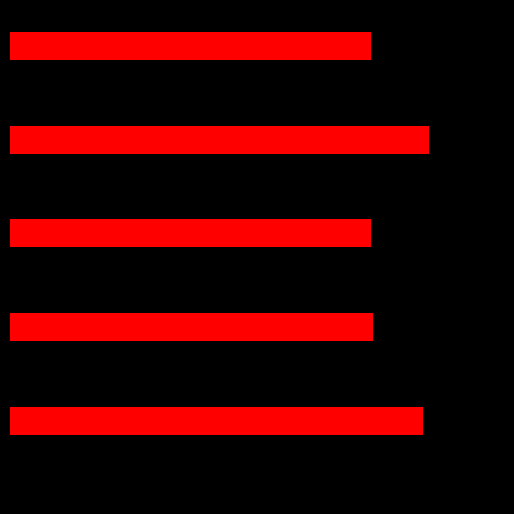

Are the bars horizontal?

Yes